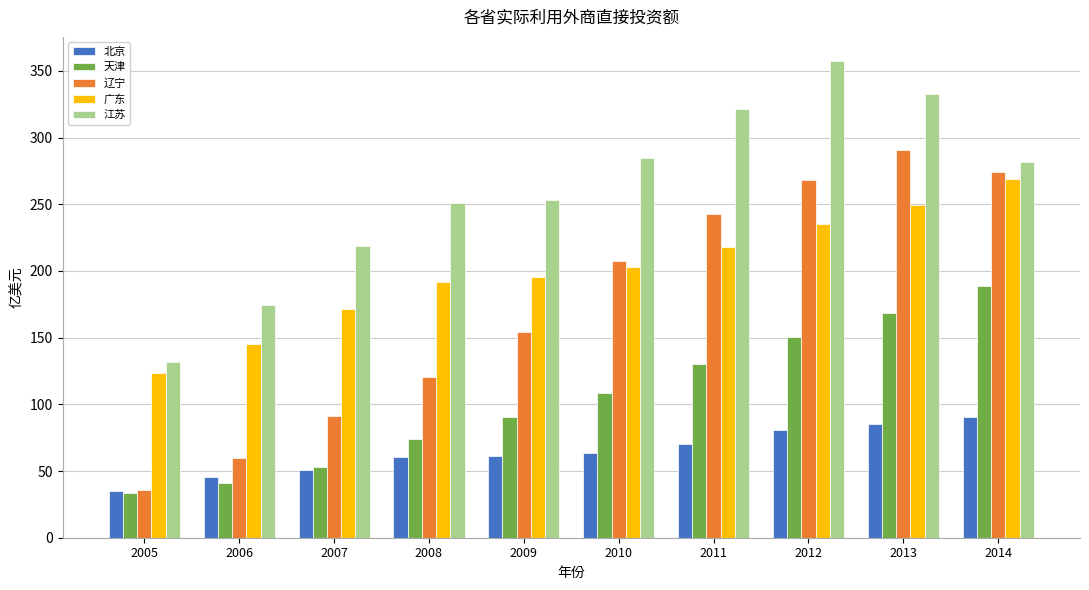

True or false: 辽宁 has a value of 59.9 at 2006.

True